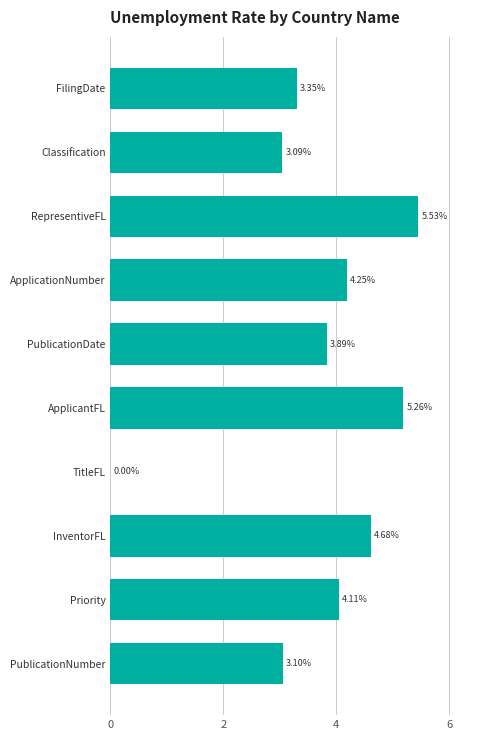

Are the bars horizontal?

Yes